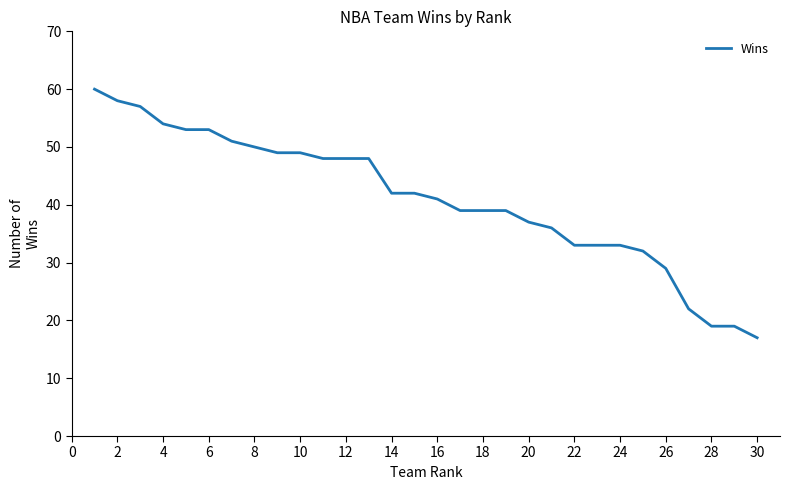

What is the minimum value shown in the chart?

17